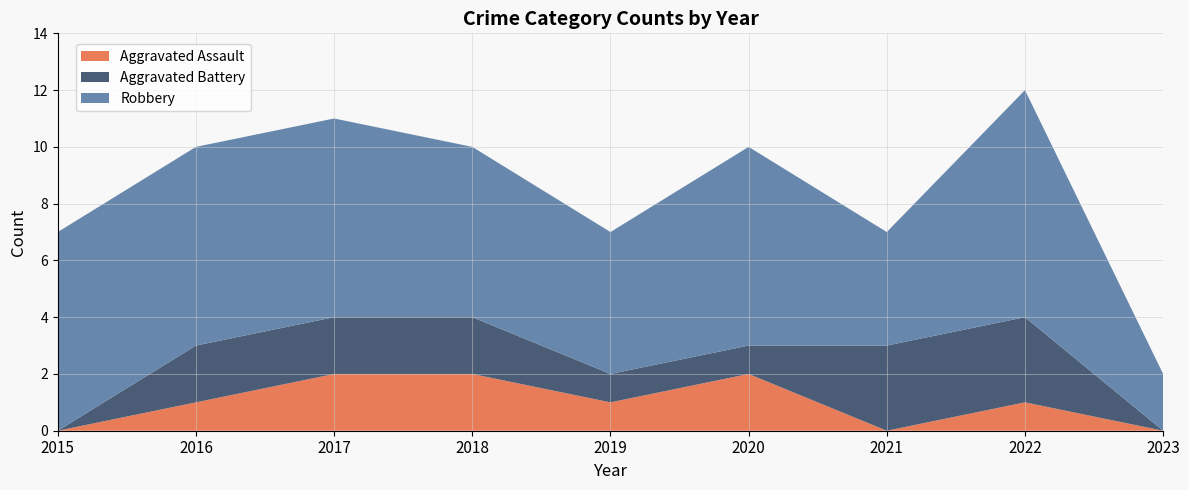

Reading right to left, list all the values displayed in this chart.

Aggravated Assault: 2023=0	2022=1	2021=0	2020=2	2019=1	2018=2	2017=2	2016=1	2015=0
Aggravated Battery: 2023=0	2022=3	2021=3	2020=1	2019=1	2018=2	2017=2	2016=2	2015=0
Robbery: 2023=2	2022=8	2021=4	2020=7	2019=5	2018=6	2017=7	2016=7	2015=7